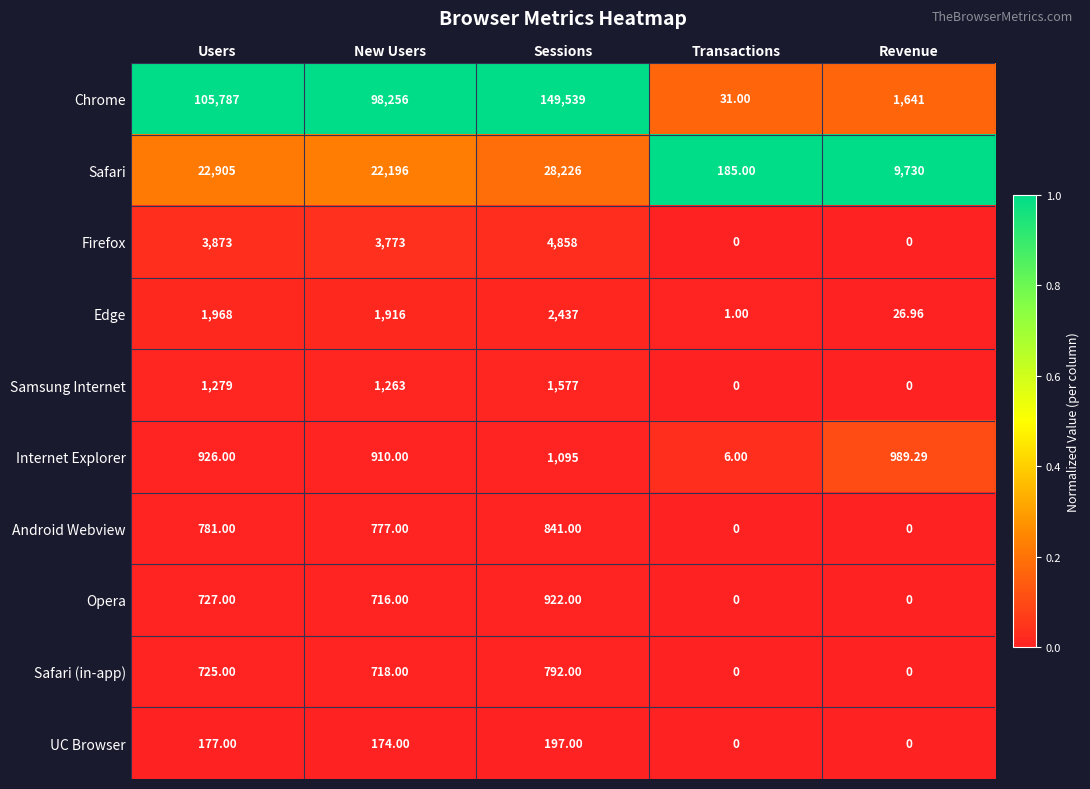

List the series in order of their peak value, highest first.

Chrome, Safari, Firefox, Edge, Samsung Internet, Internet Explorer, Opera, Android Webview, Safari (in-app), UC Browser